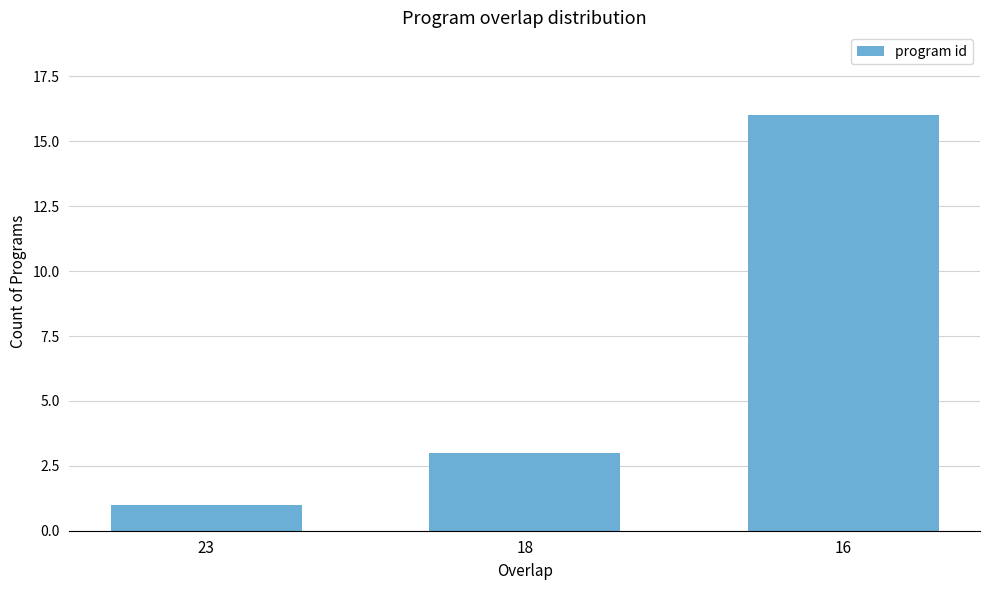

Rank the categories by value from lowest to highest.

23, 18, 16